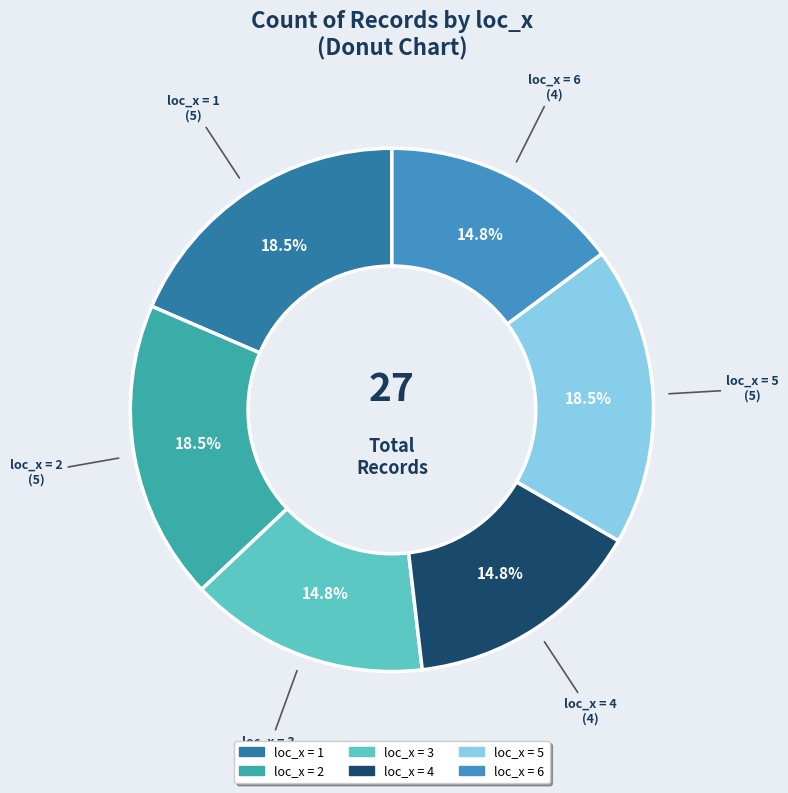

Count the number of slices in the pie.

6